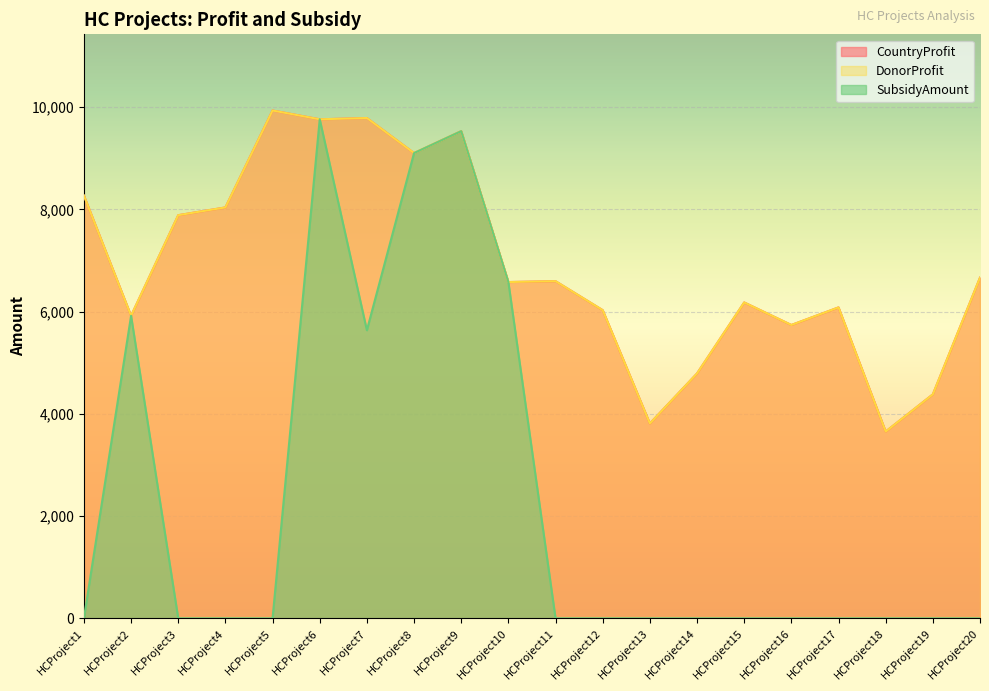

The CountryProfit series shows 9008 at HCProject2. True or false?

False